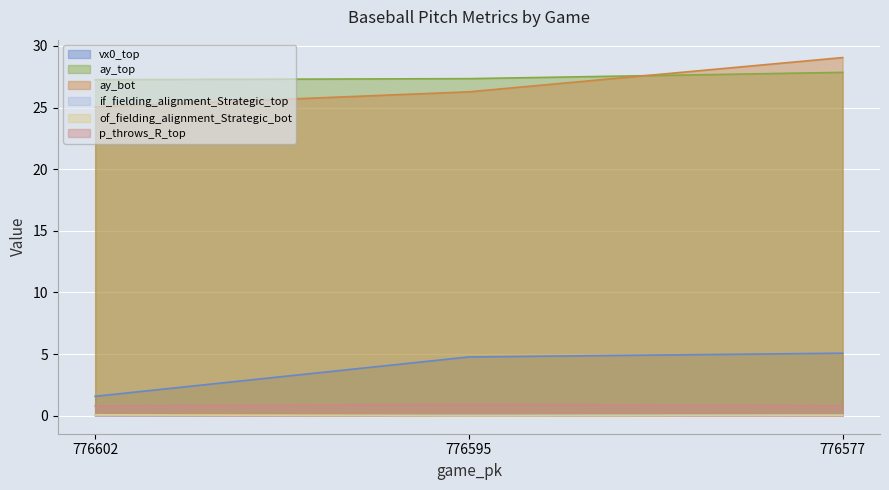

How many lines are shown in the chart?

6